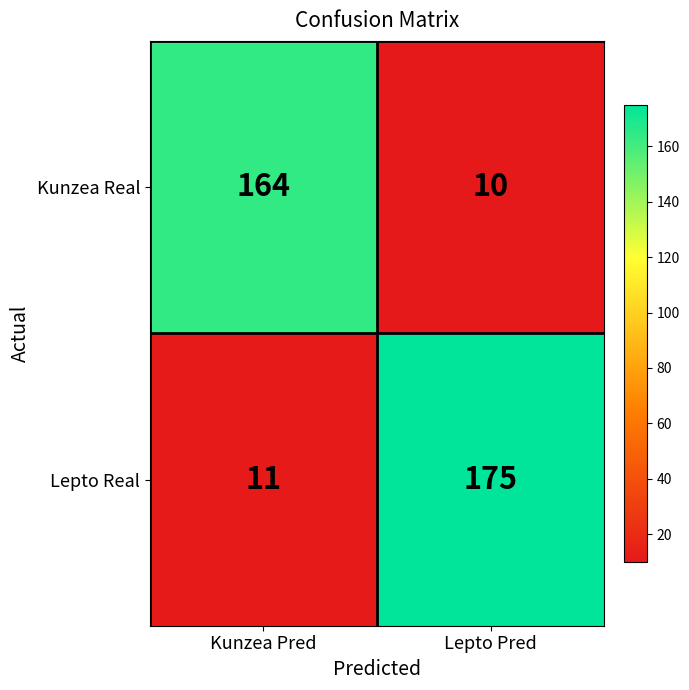

Reading right to left, list all the values displayed in this chart.

Kunzea Real: Lepto Pred=10	Kunzea Pred=164
Lepto Real: Lepto Pred=175	Kunzea Pred=11